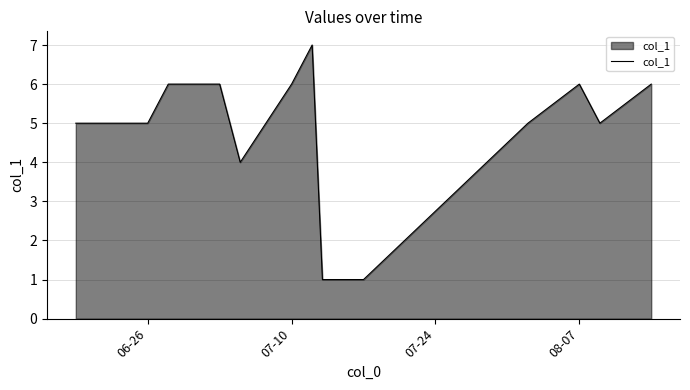

What is the greatest value displayed?

7